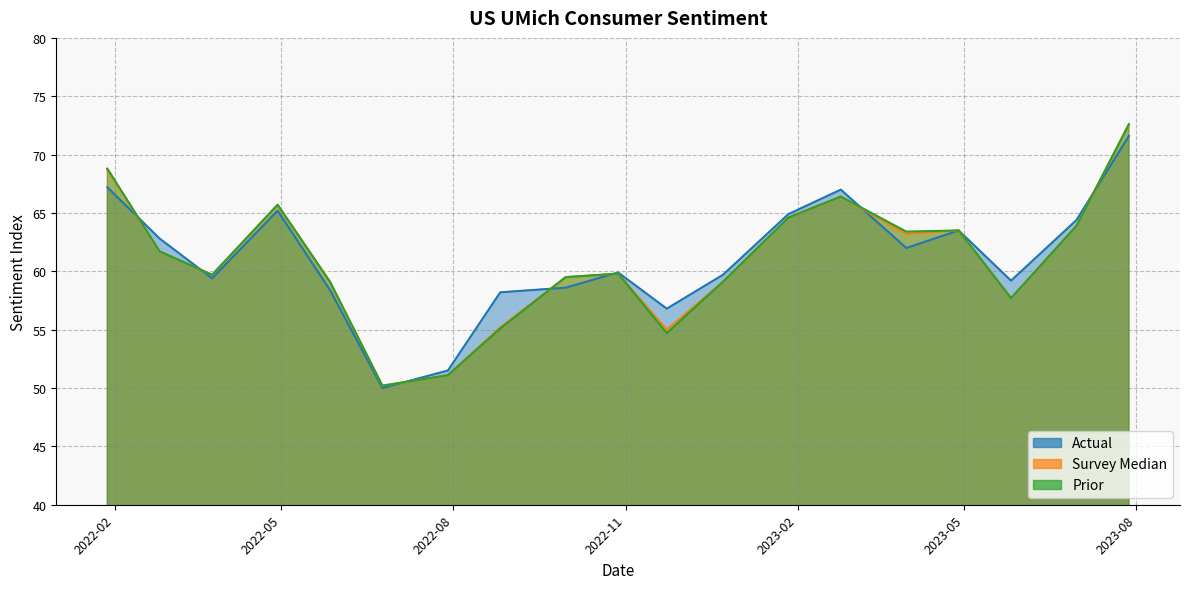

Where do Actual and Survey Median first cross each other?

2022-01-28 and 2022-02-25